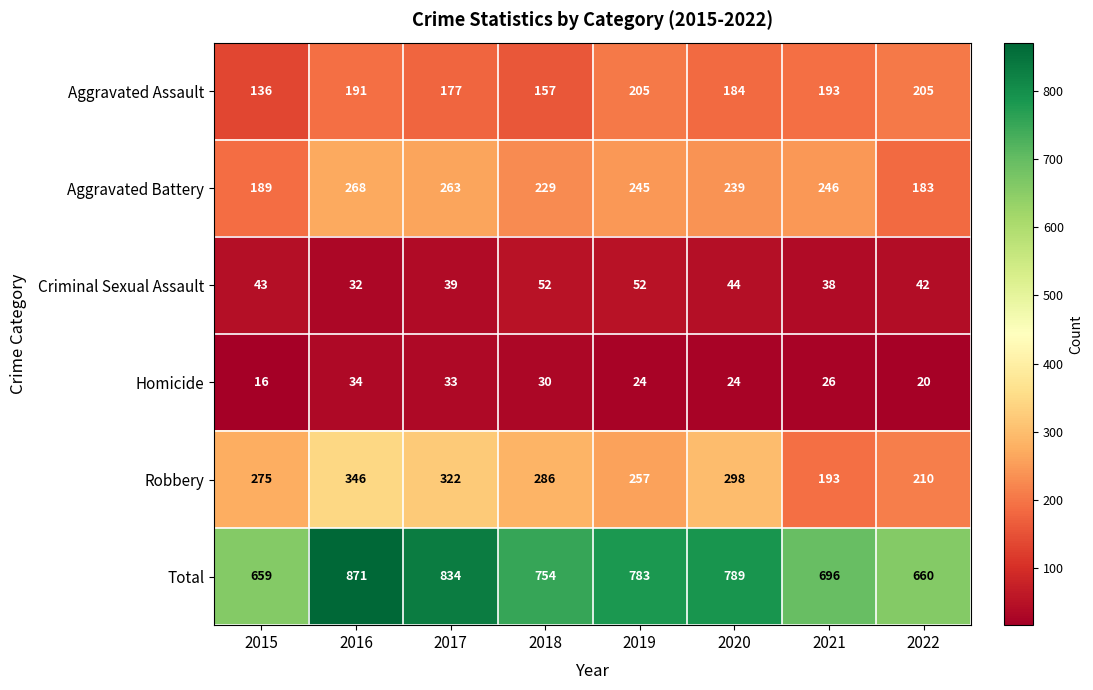

Which series has the widest spread of values?

Total